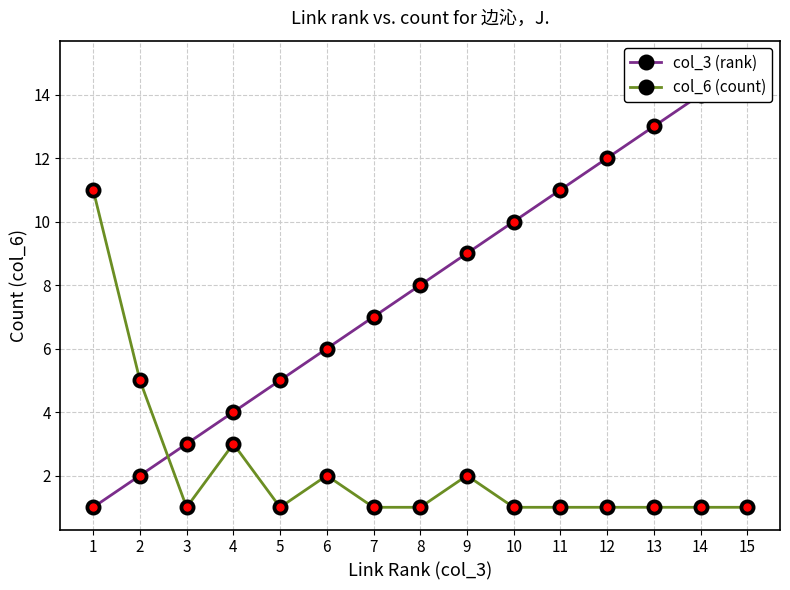

List the labels in order of col_3 (rank) value, largest first.

15, 14, 13, 12, 11, 10, 9, 8, 7, 6, 5, 4, 3, 2, 1